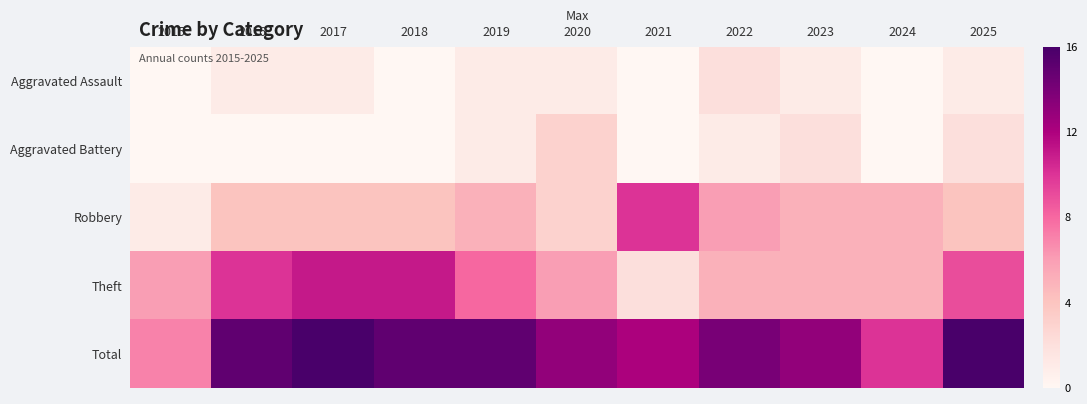

Which series has the largest total across all categories?

Total